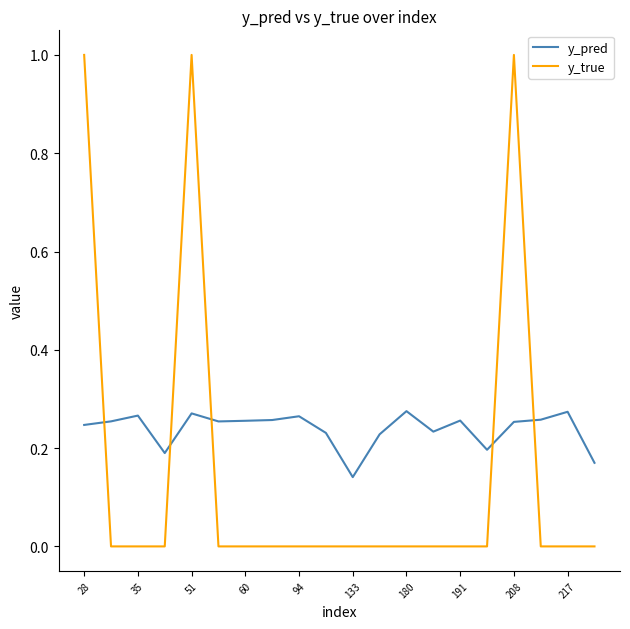

True or false: y_pred and y_true cross at least once.

True